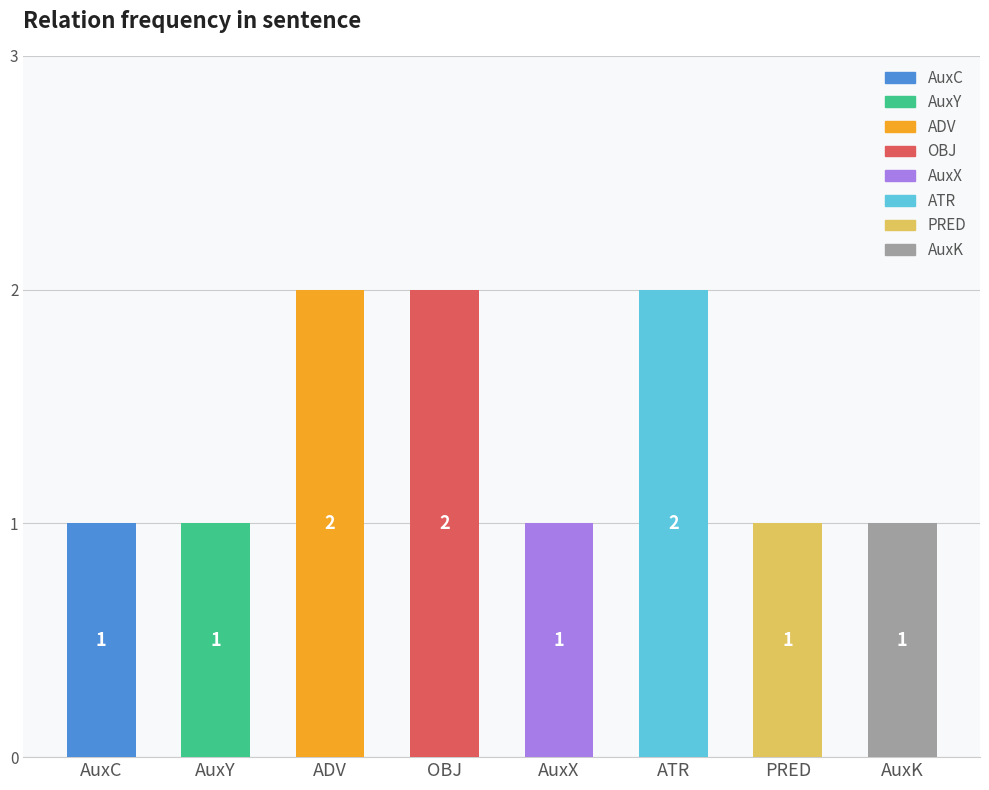

How many data points are above 1?

3